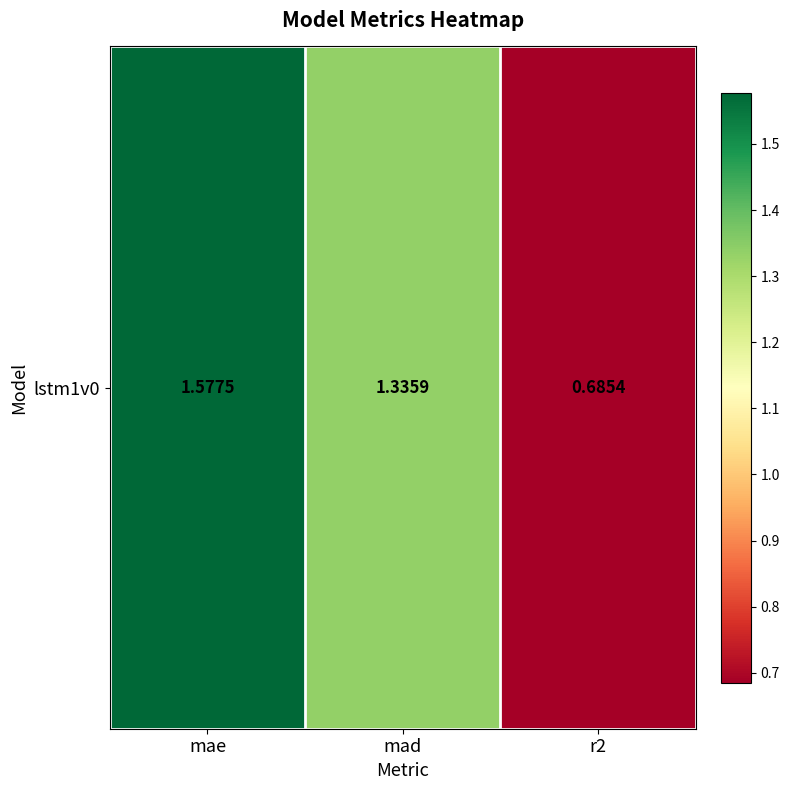

Rank the categories by value from lowest to highest.

r2, mad, mae